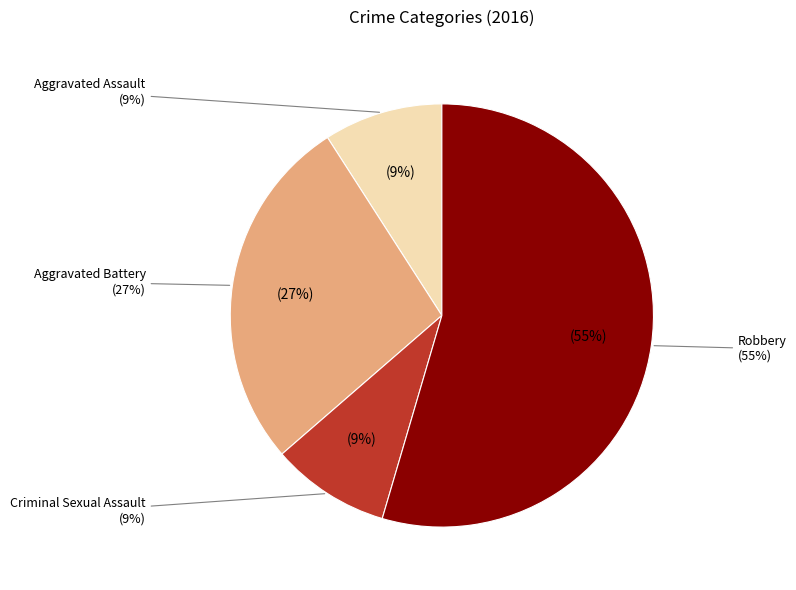

To the nearest percent, what portion does Aggravated Assault represent?

9%